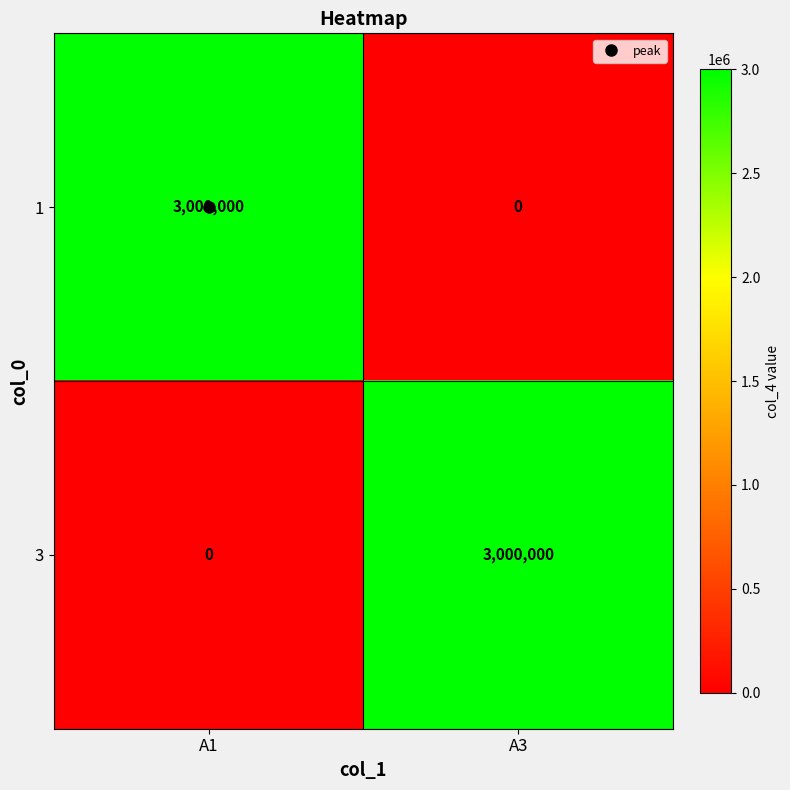

What is the sum of the 3 values at A1 and A3?

3000000